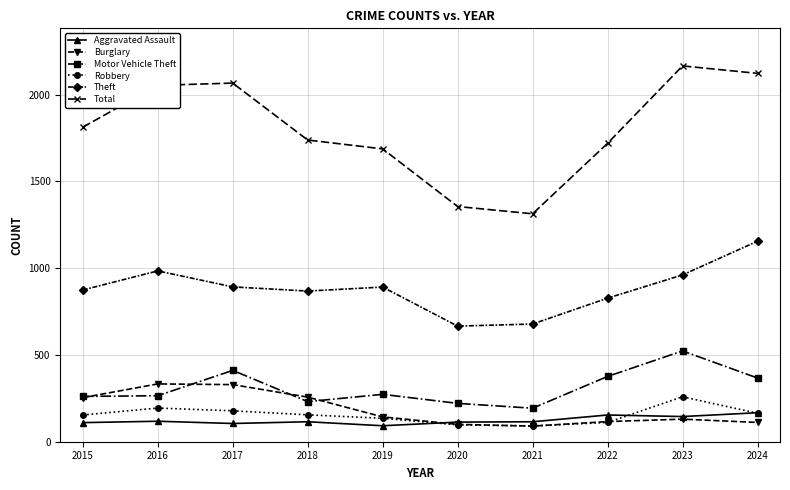

Which series changed the most between 2015 and 2024?

Total